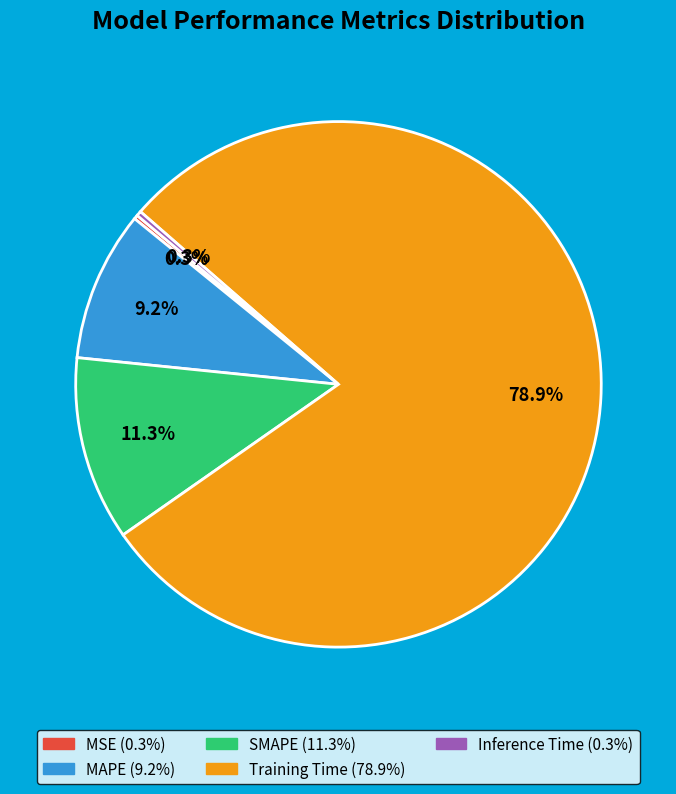

Which slice is the largest?

Training Time